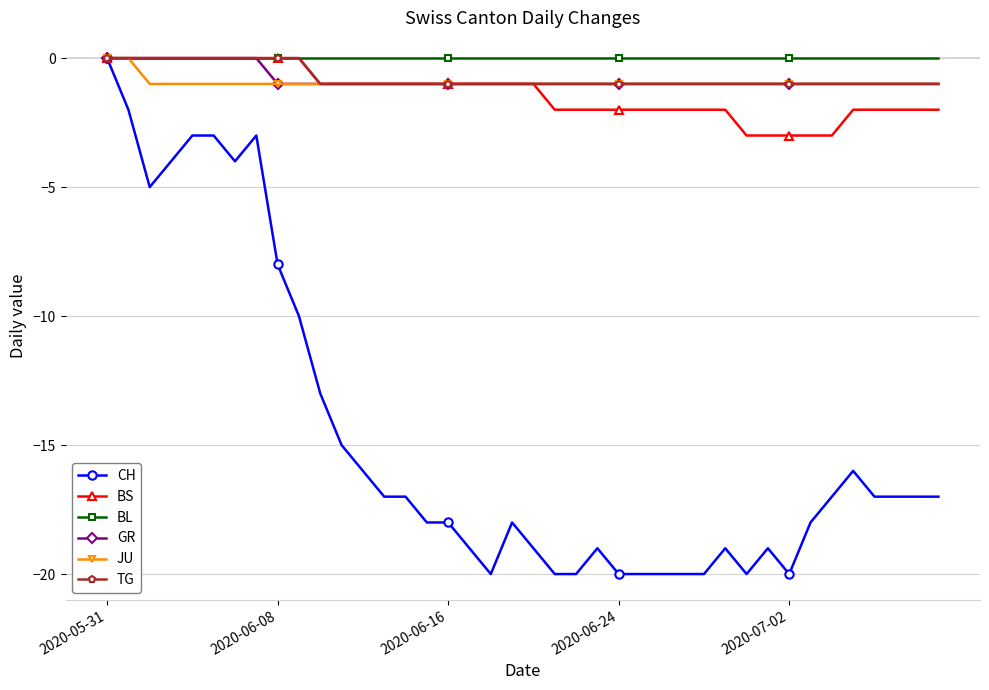

Count the number of data series in this chart.

6